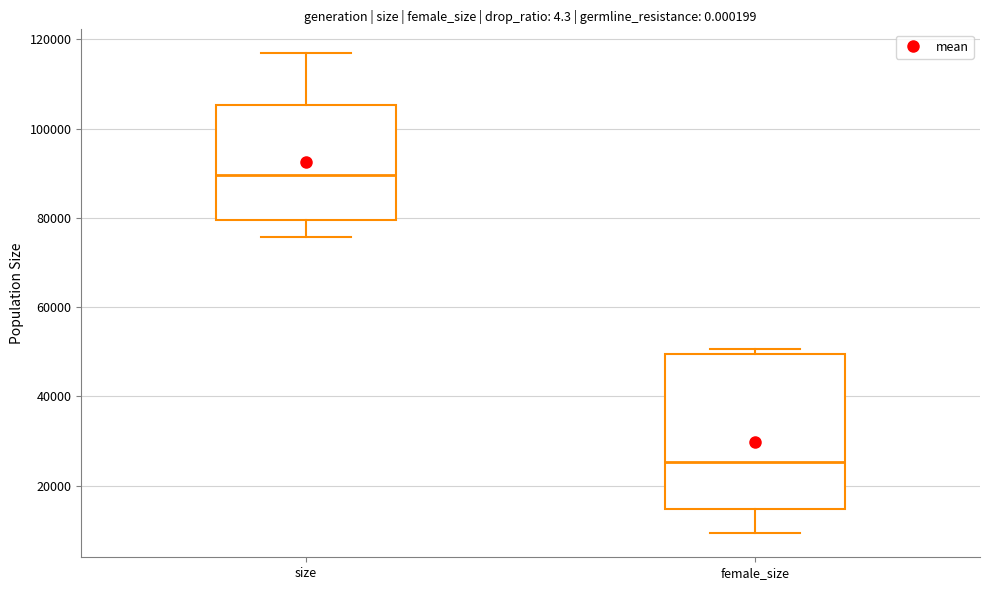

Comparing the boxes themselves (not the whiskers), which one is the tallest?

female_size